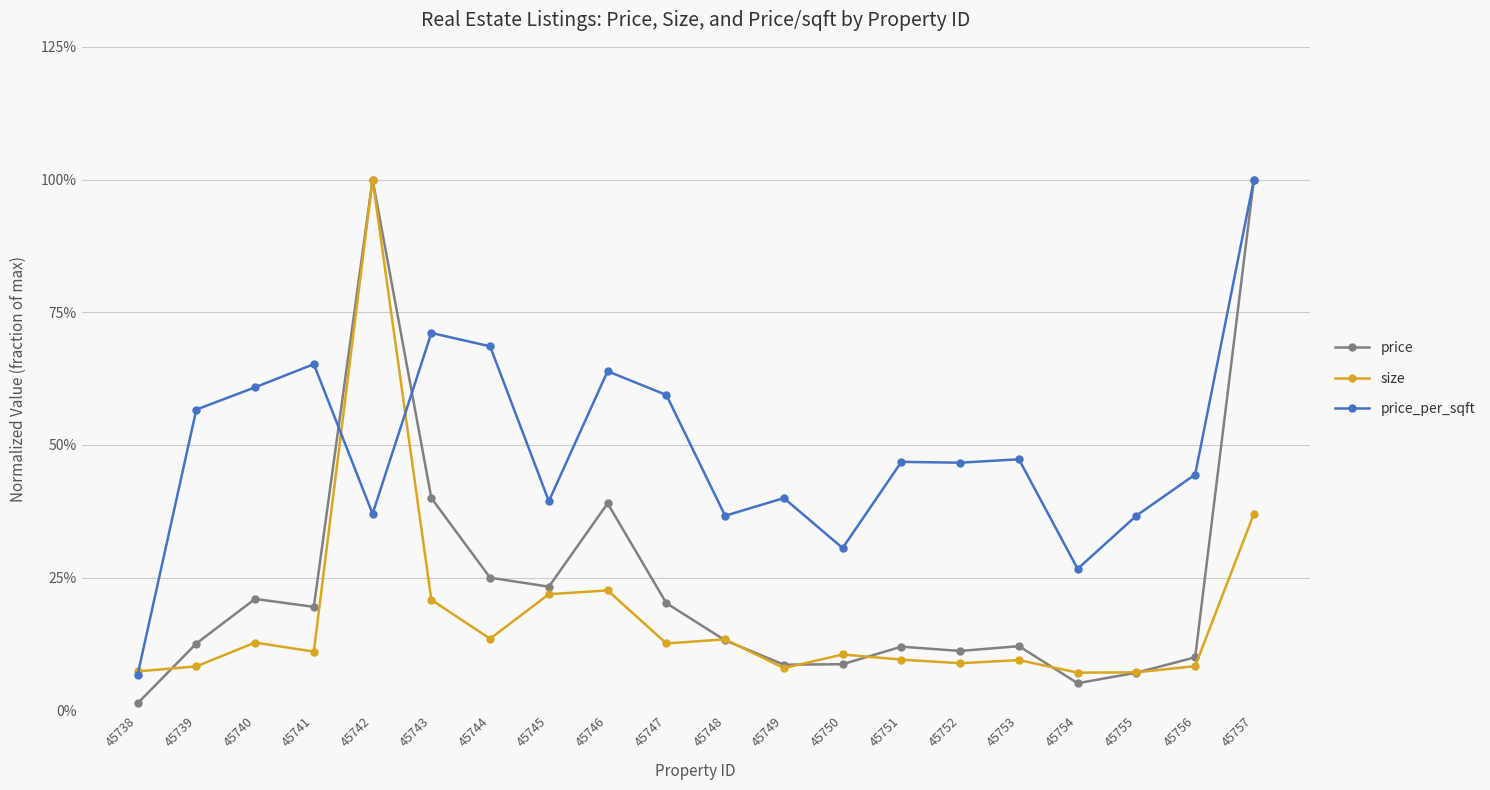

Between 45738 and 45748, which series saw the biggest shift?

price_per_sqft